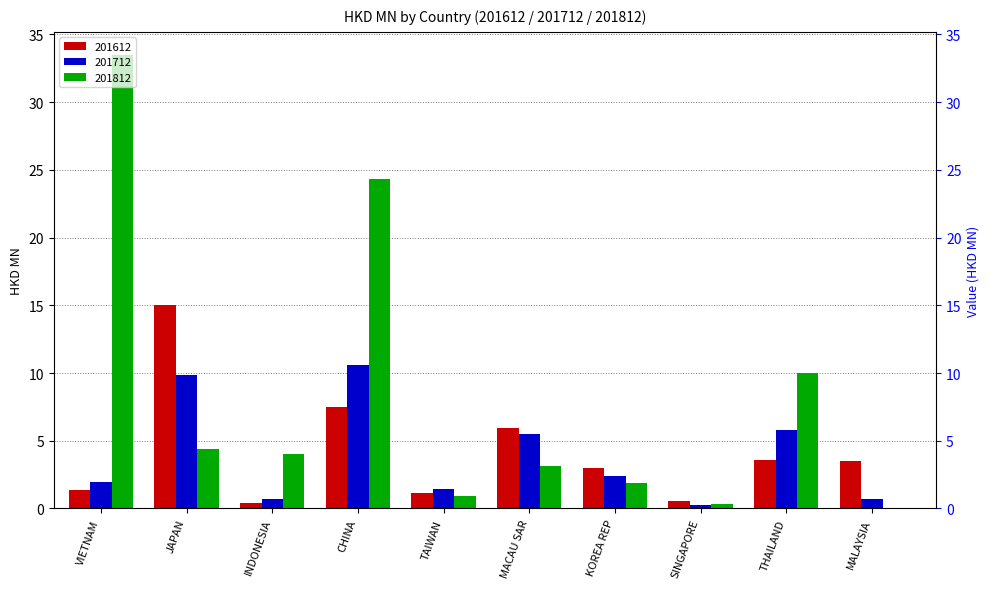

How many categories are shown in the chart?

10